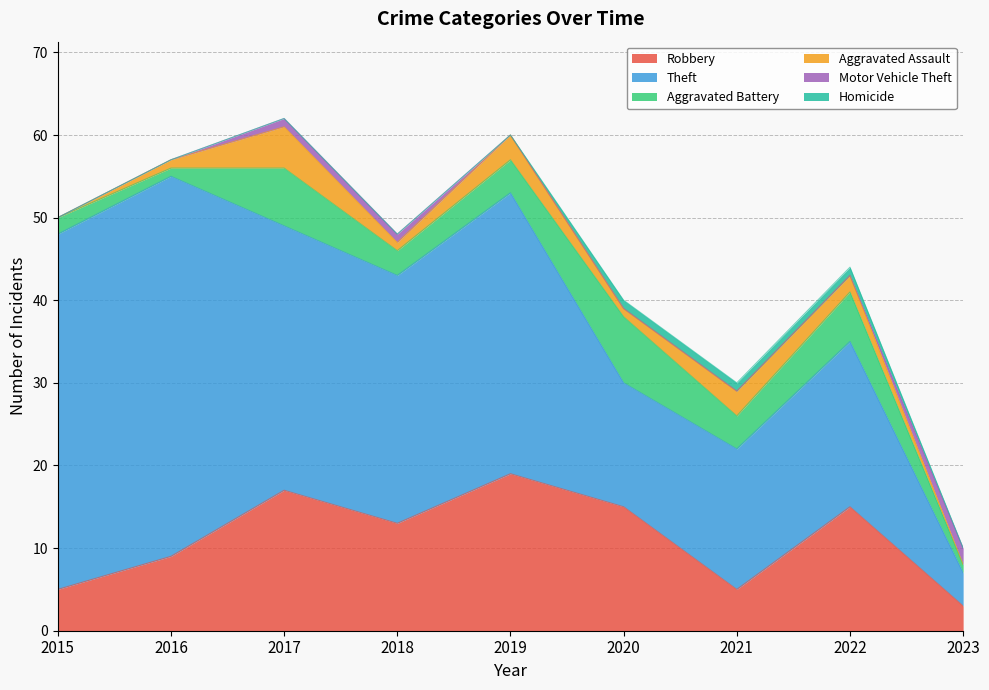

Between 2015 and 2016, which series saw the biggest shift?

Robbery